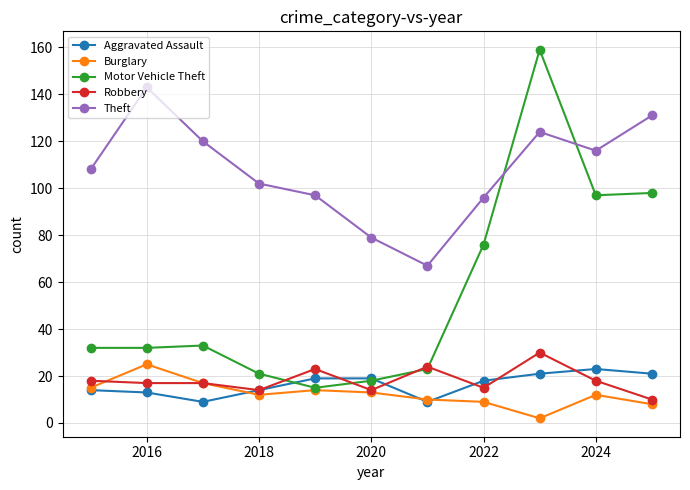

In Burglary, how many points are lower than both neighbors (excluding endpoints)?

2